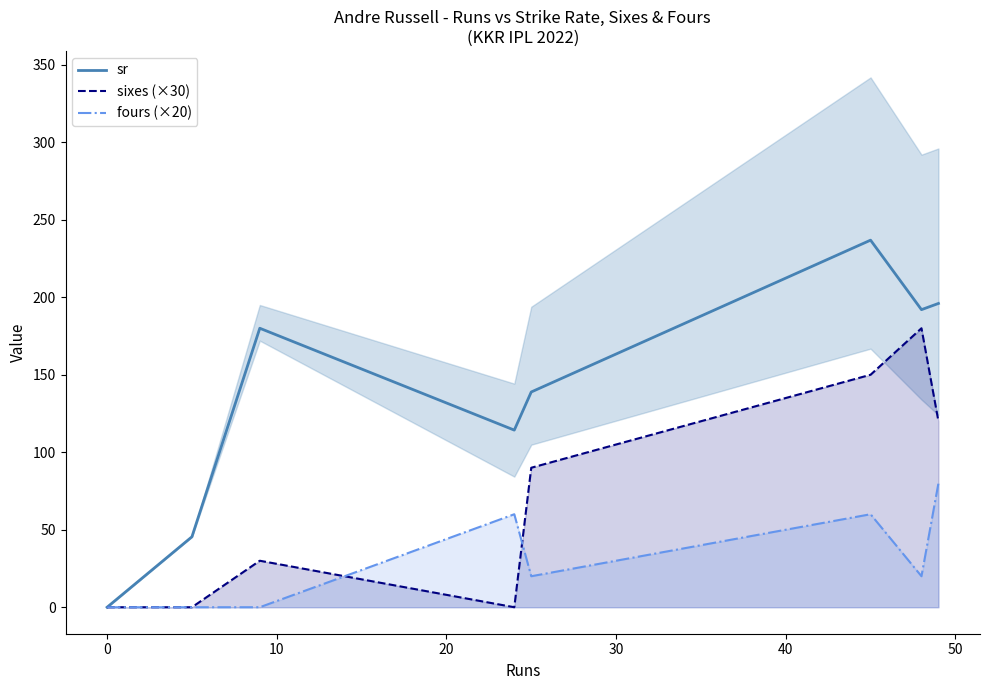

Rank the series at 0 from highest to lowest value.

sr, sixes (×30), fours (×20)